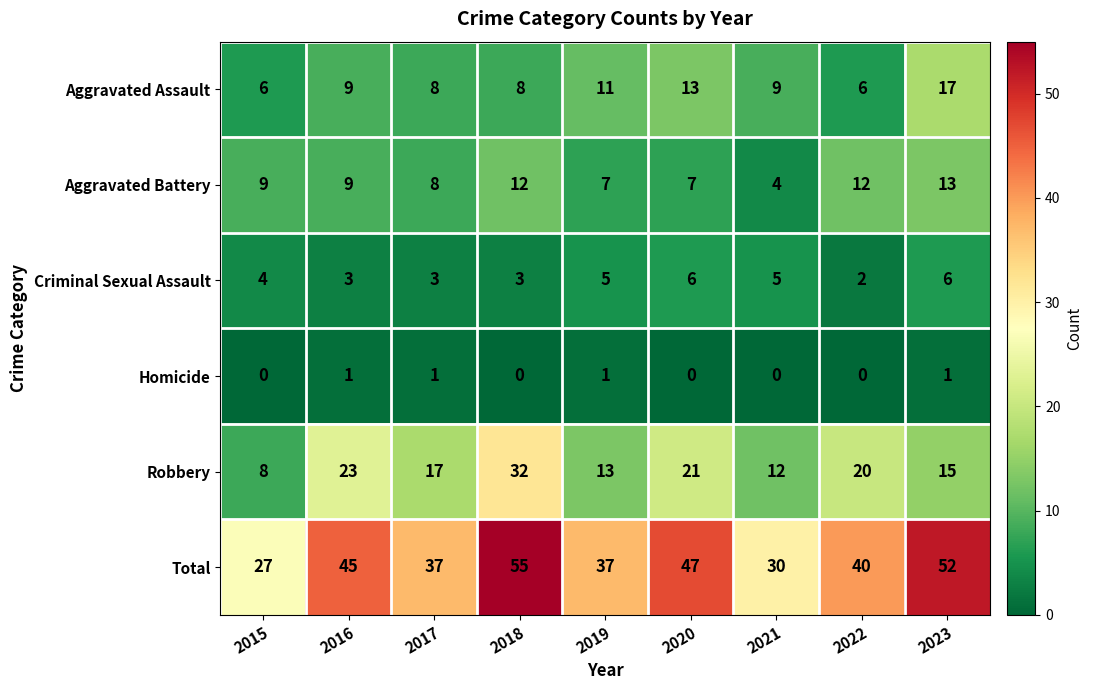

At which label is Aggravated Assault closest to 11?

2019